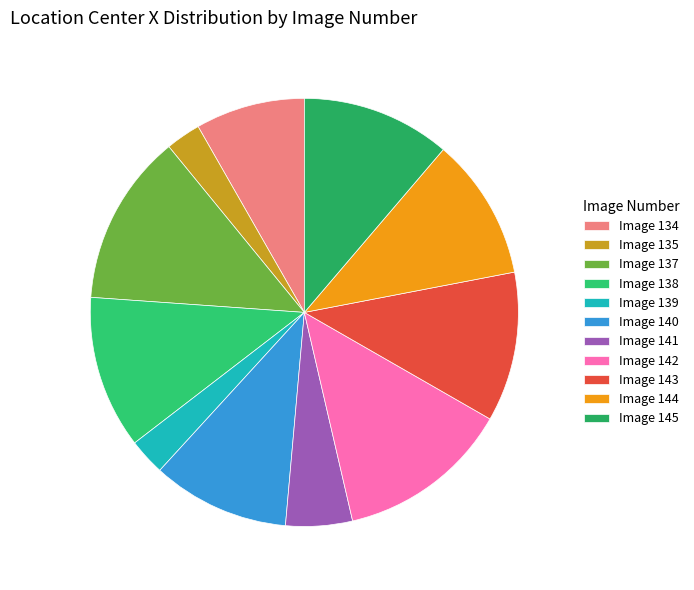

Count the number of slices in the pie.

11